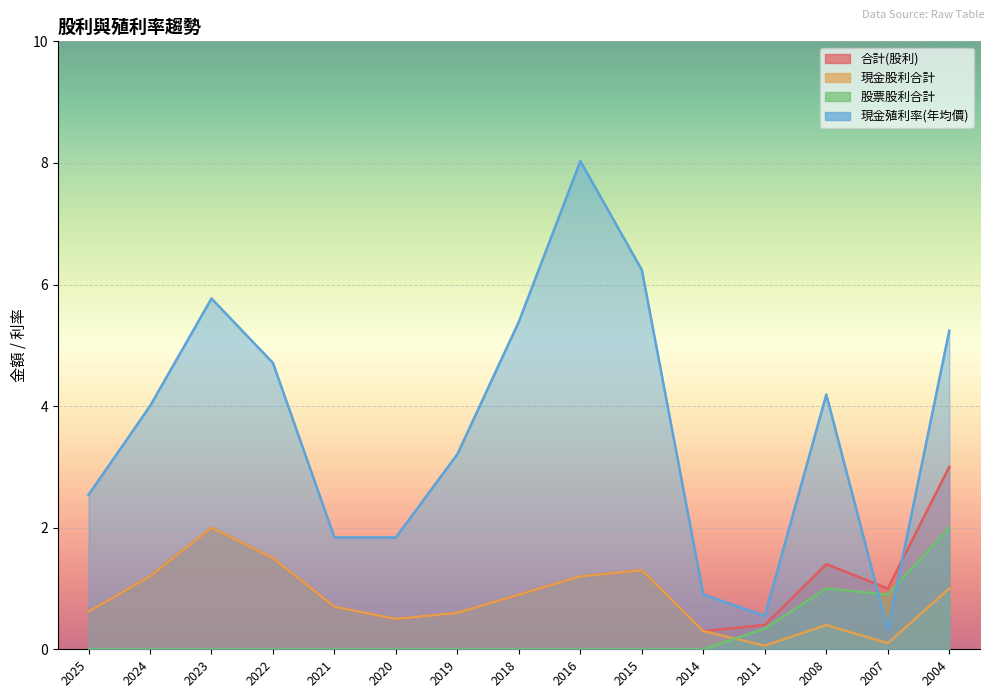

True or false: 現金股利合計 has more than 0 interior local peaks.

True